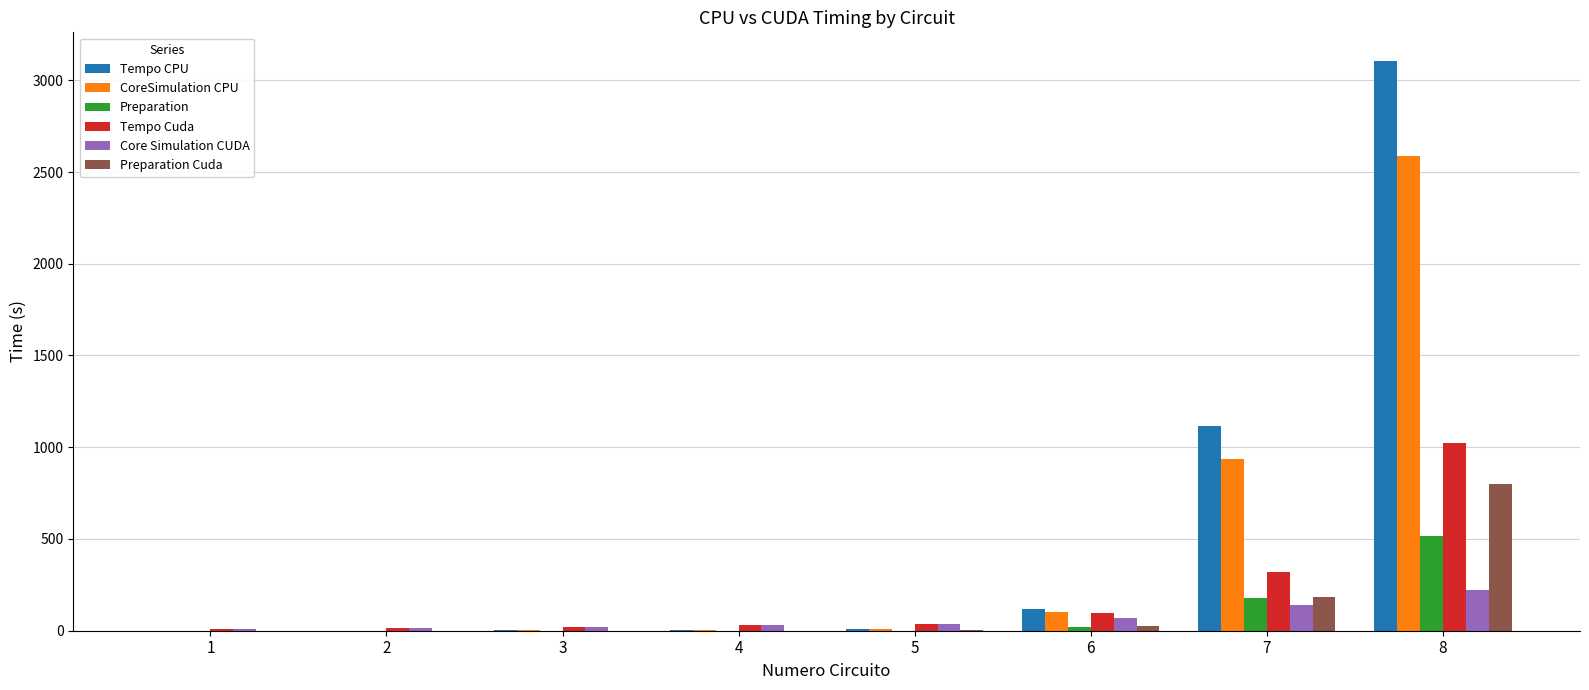

What is the total value across all series at 8?

8260.0